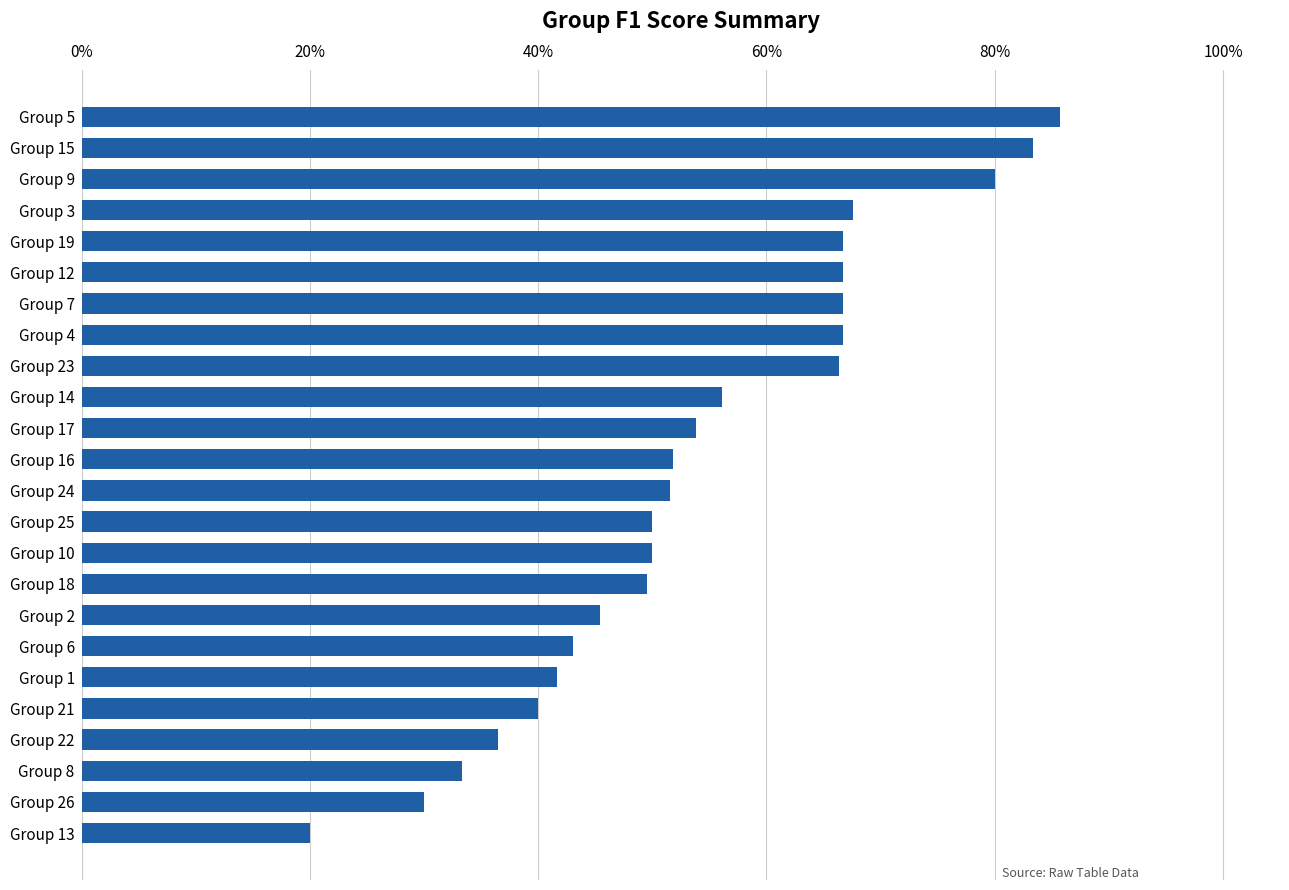

Are the bars grouped side by side (vs. stacked)?

No